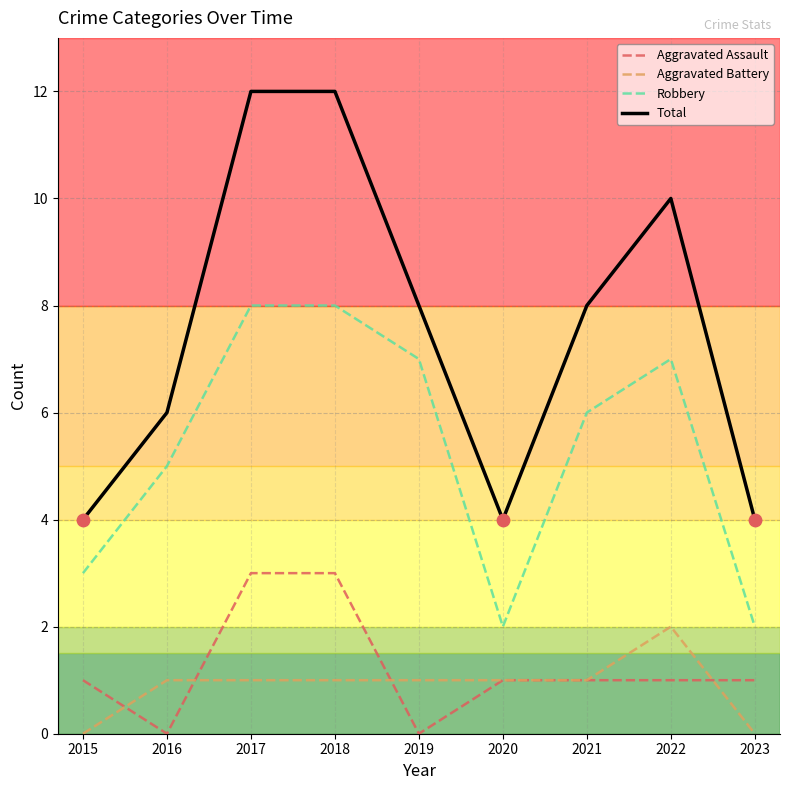

Which series has the widest spread of values?

Total